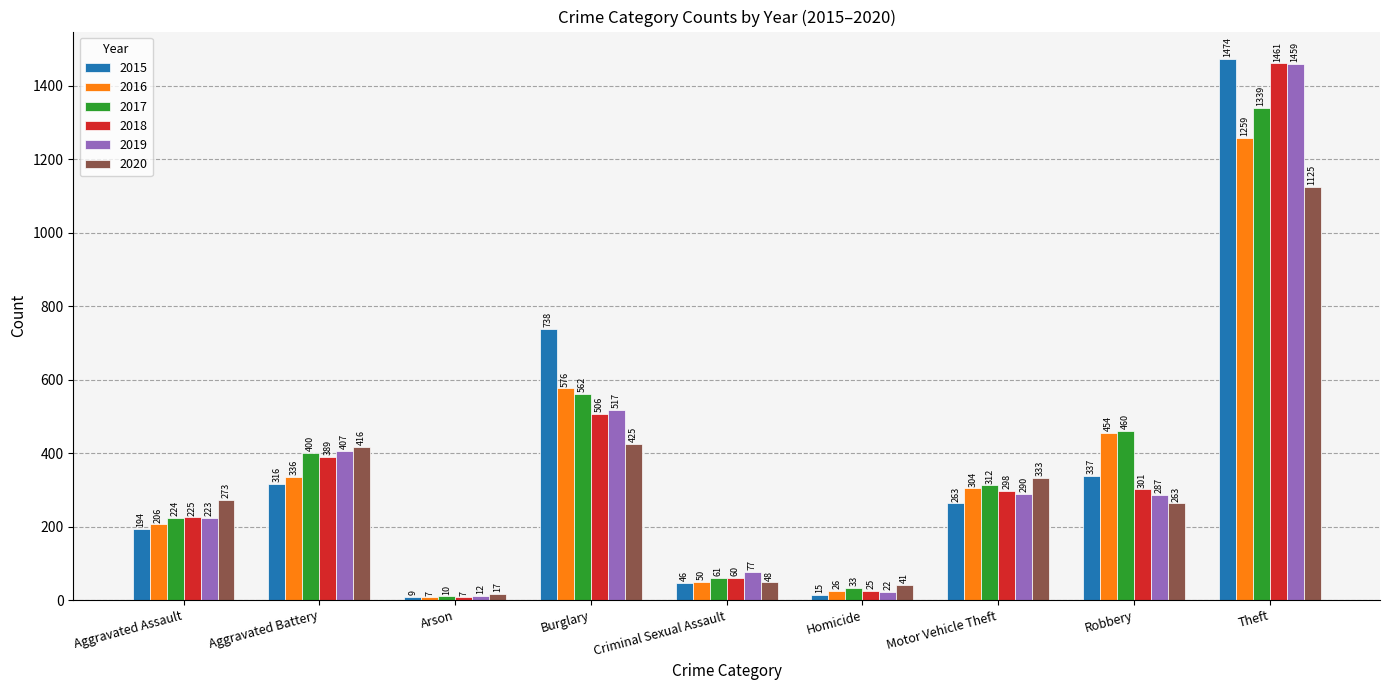

Which series changed the most between Aggravated Assault and Motor Vehicle Theft?

2016